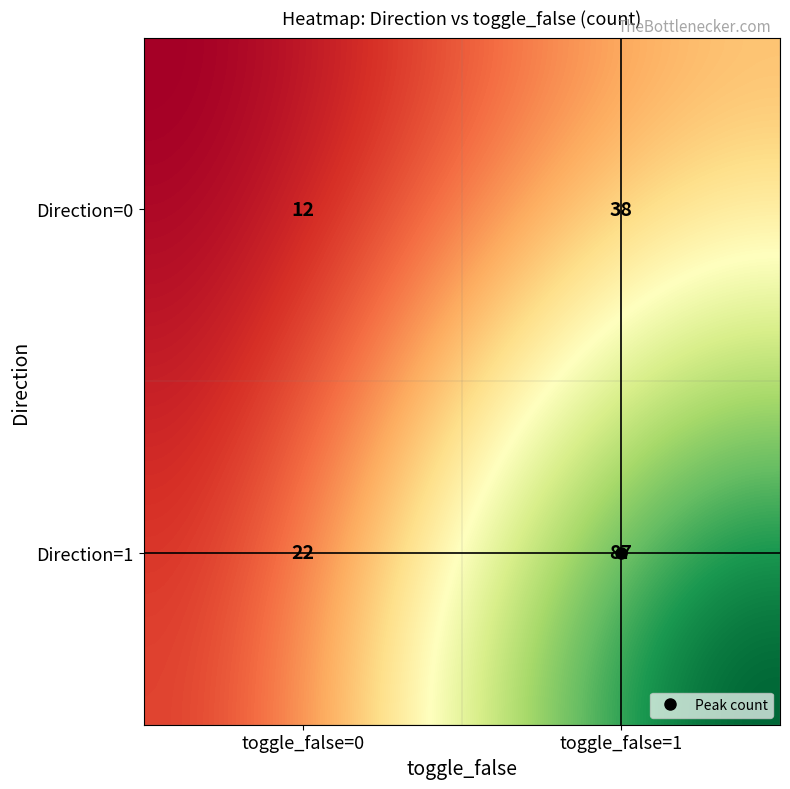

Approximately how many times larger is the value at Direction=1, toggle_false=1 compared to Direction=0, toggle_false=1?

2.3